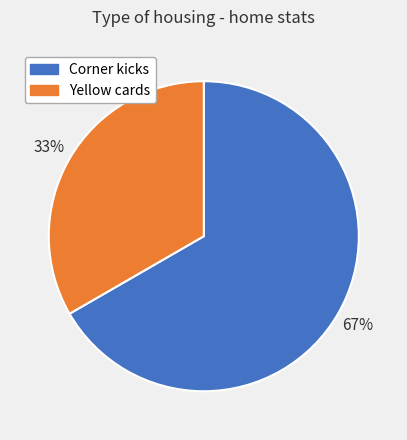

Which category has the biggest portion of the pie?

Corner kicks